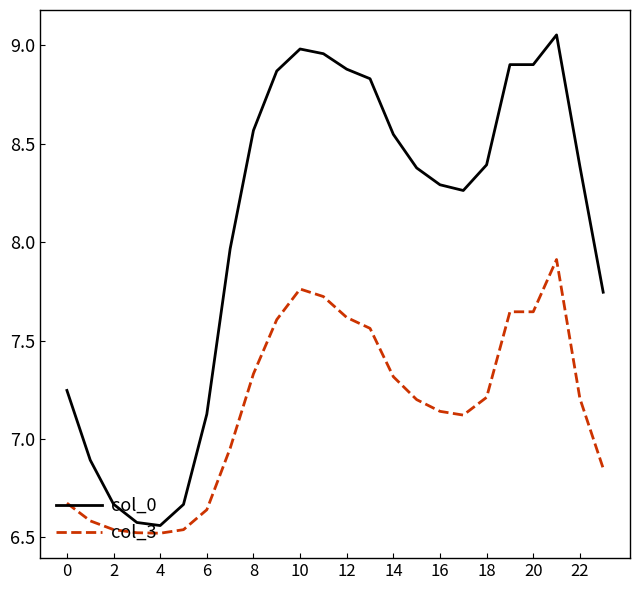

Which series has the largest range (max minus min)?

col_0